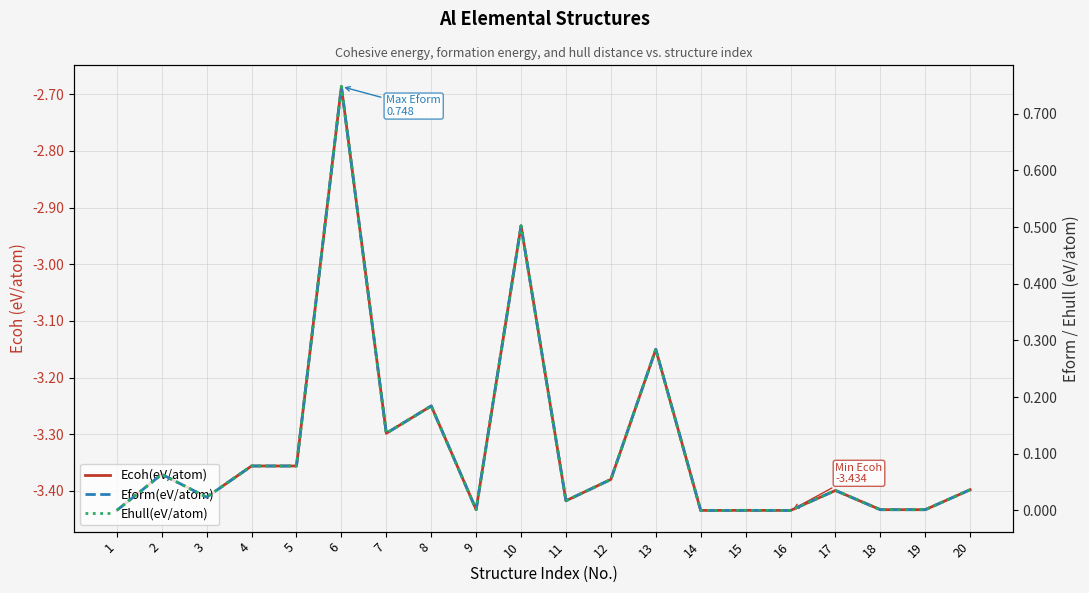

The Ehull(eV/atom) series shows 0.0 at 18. True or false?

True